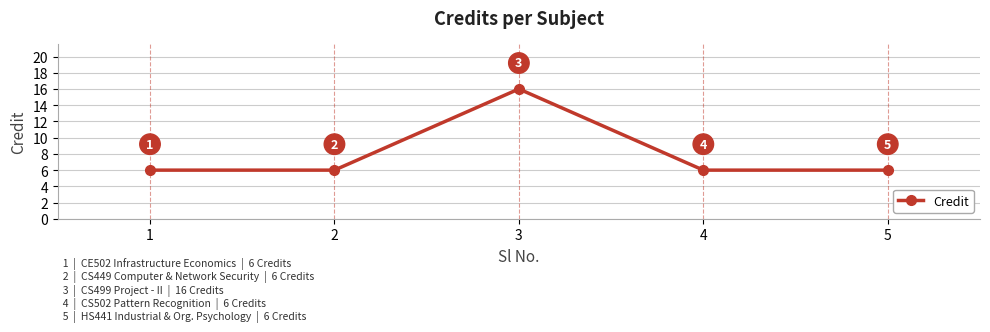

The chart shows a value of 8 at 2. True or false?

False